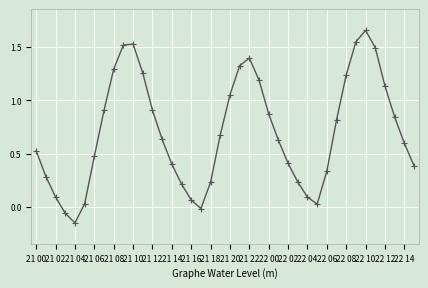

How many data points does each series have?

40